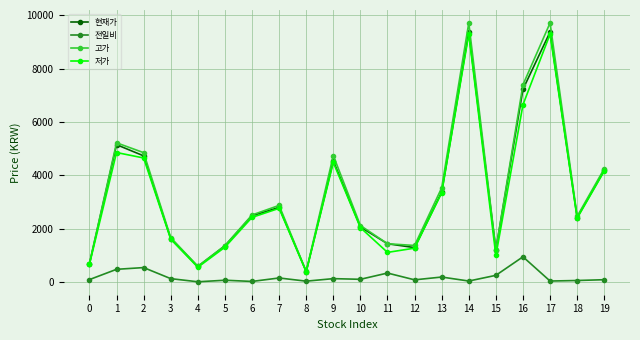

Which series changed the most between 12 and 13?

고가